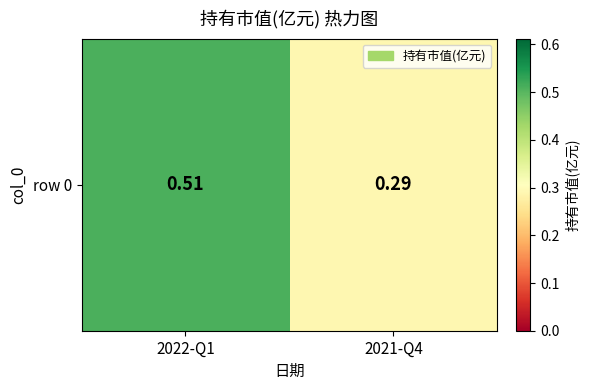

Reading left to right, extract all data points from this chart.

0.5	0.3